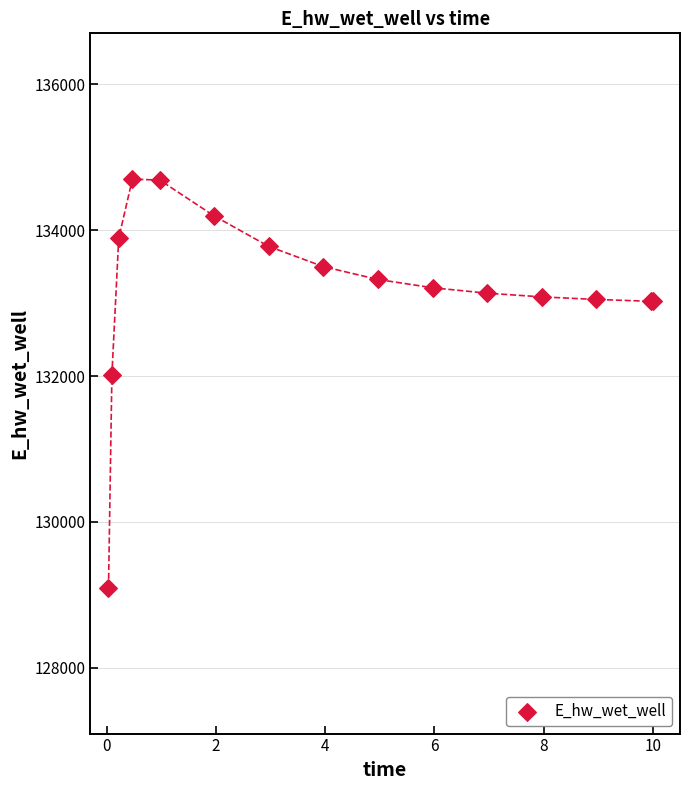

What Y value in the scatter plot is closest to 131899?

132021.1